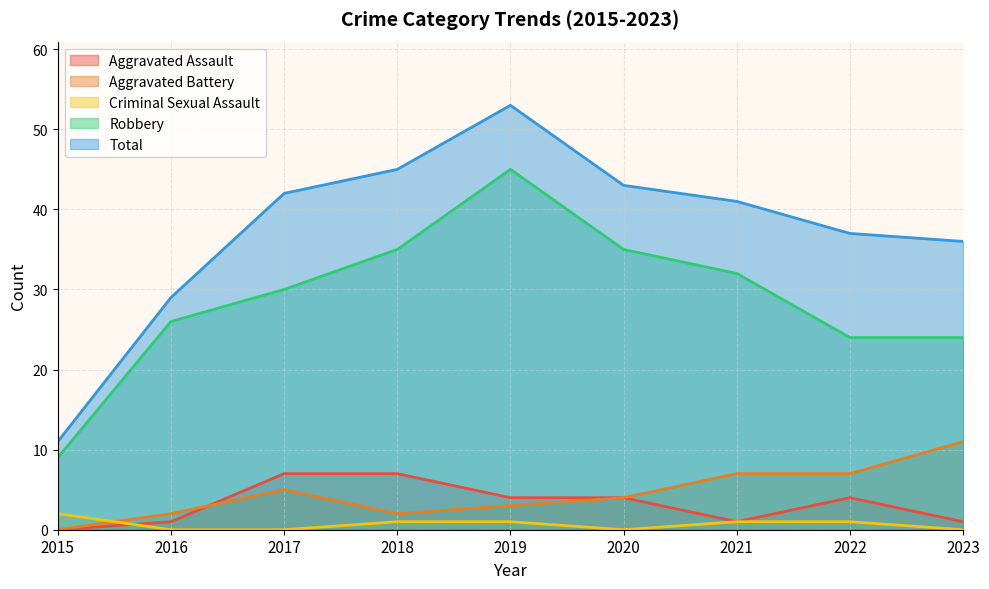

Where do Aggravated Battery and Criminal Sexual Assault first cross each other?

2015 and 2016